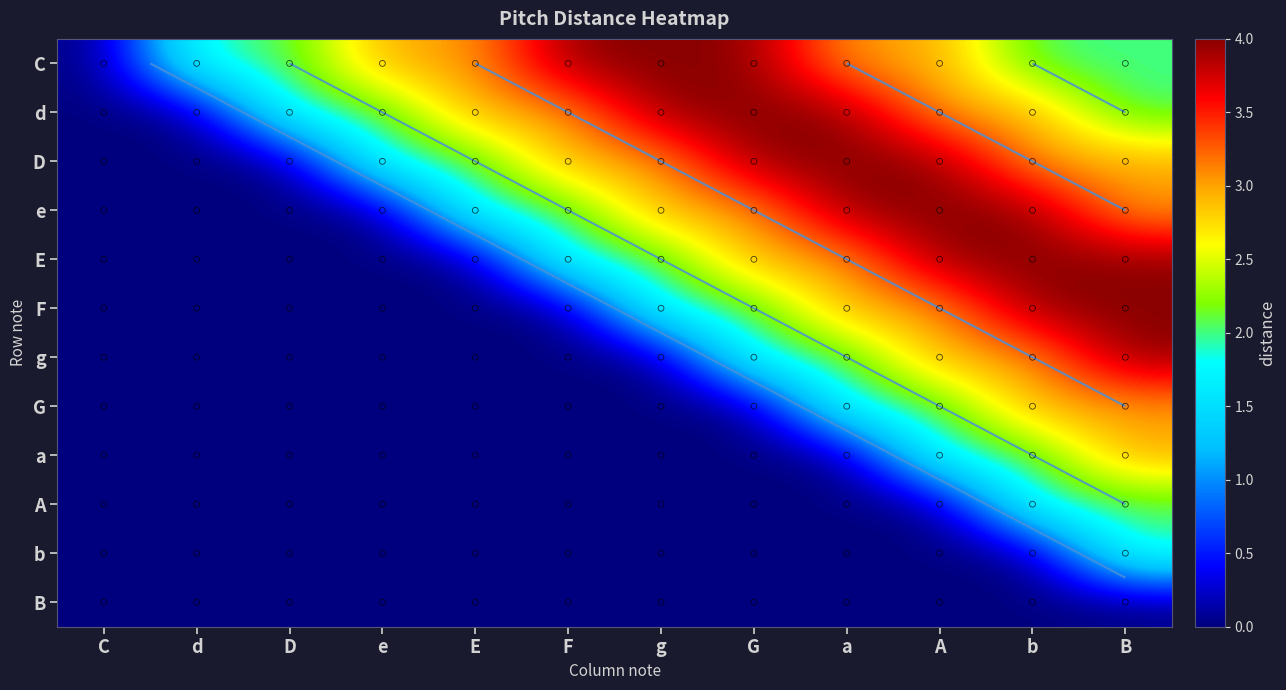

What is the average value of the D series?

2